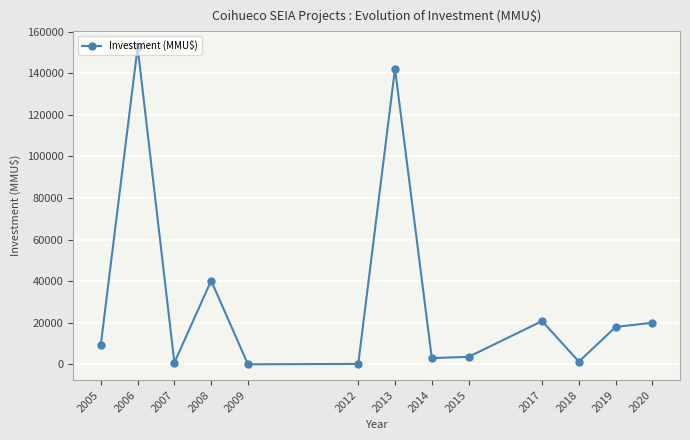

What is the value of the 10th point from the left?

20800